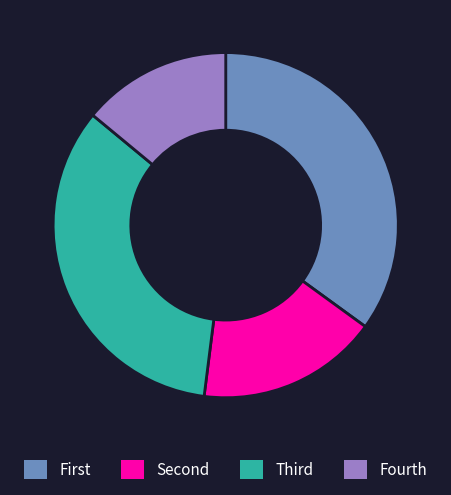

Rank the categories by value from lowest to highest.

Fourth, Second, Third, First